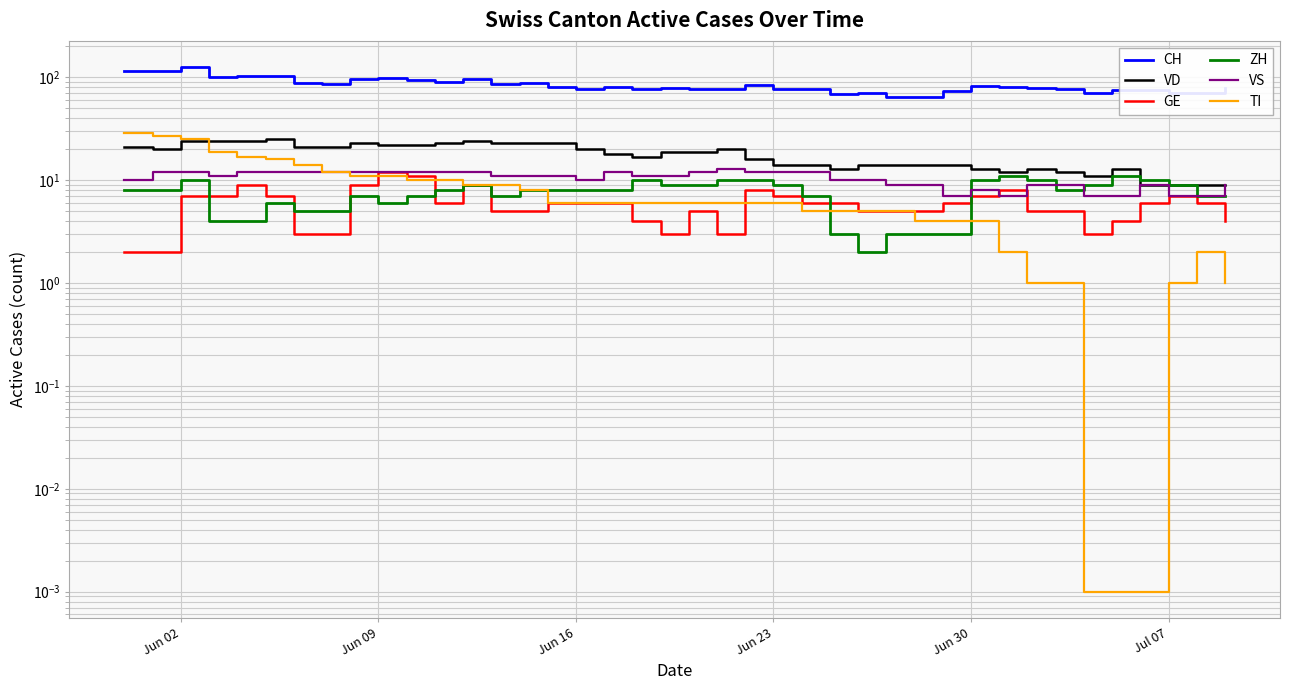

In VD, how many points are lower than both neighbors (excluding endpoints)?

5